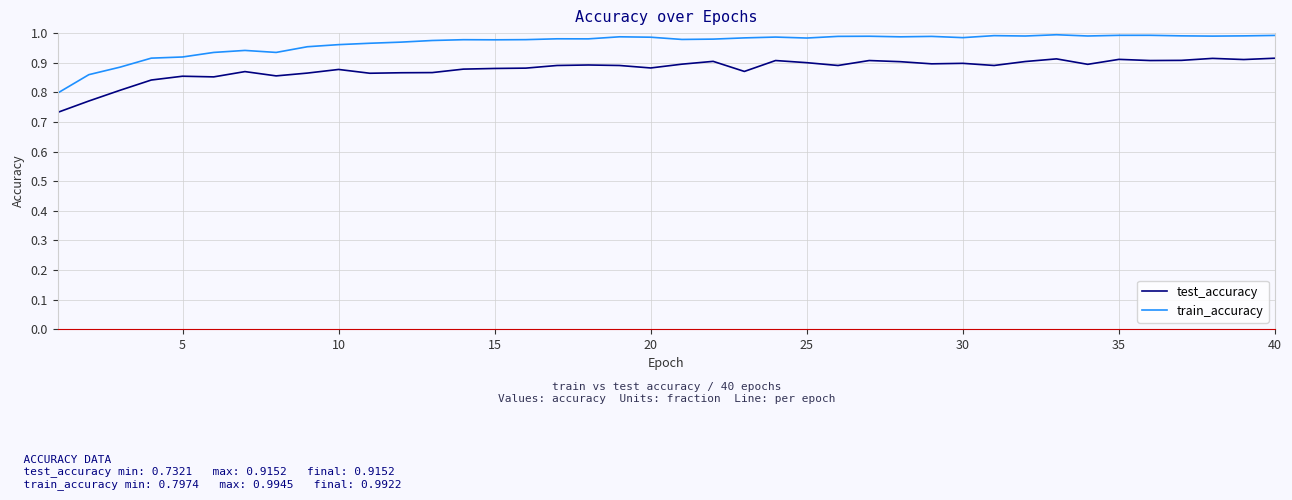

Which series has the largest total across all categories?

train_accuracy